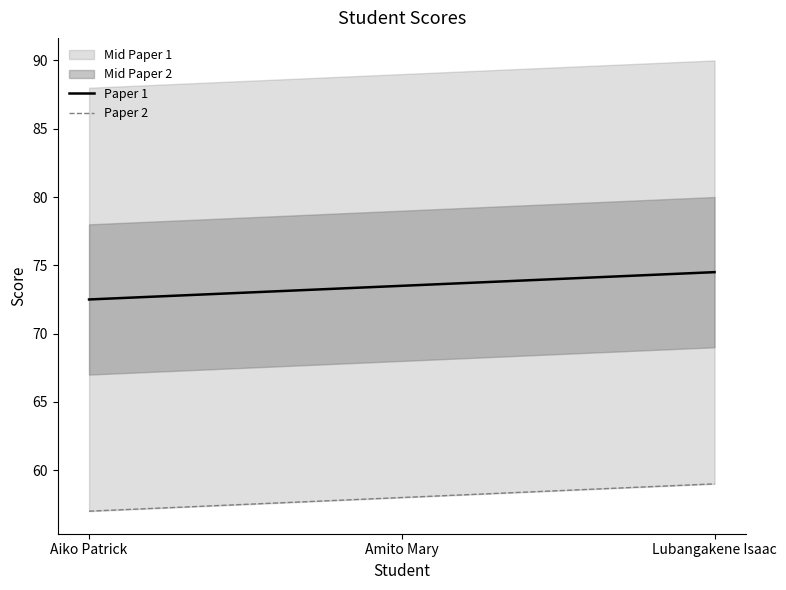

The value of Paper 2 at Lubangakene Isaac is 59.0. True or false?

True